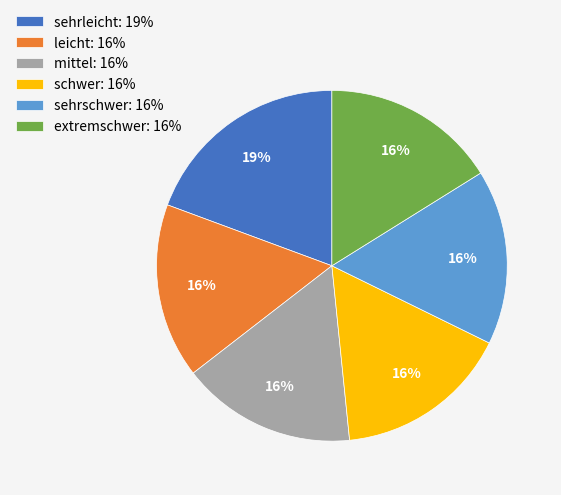

How many slices are in this pie chart?

6